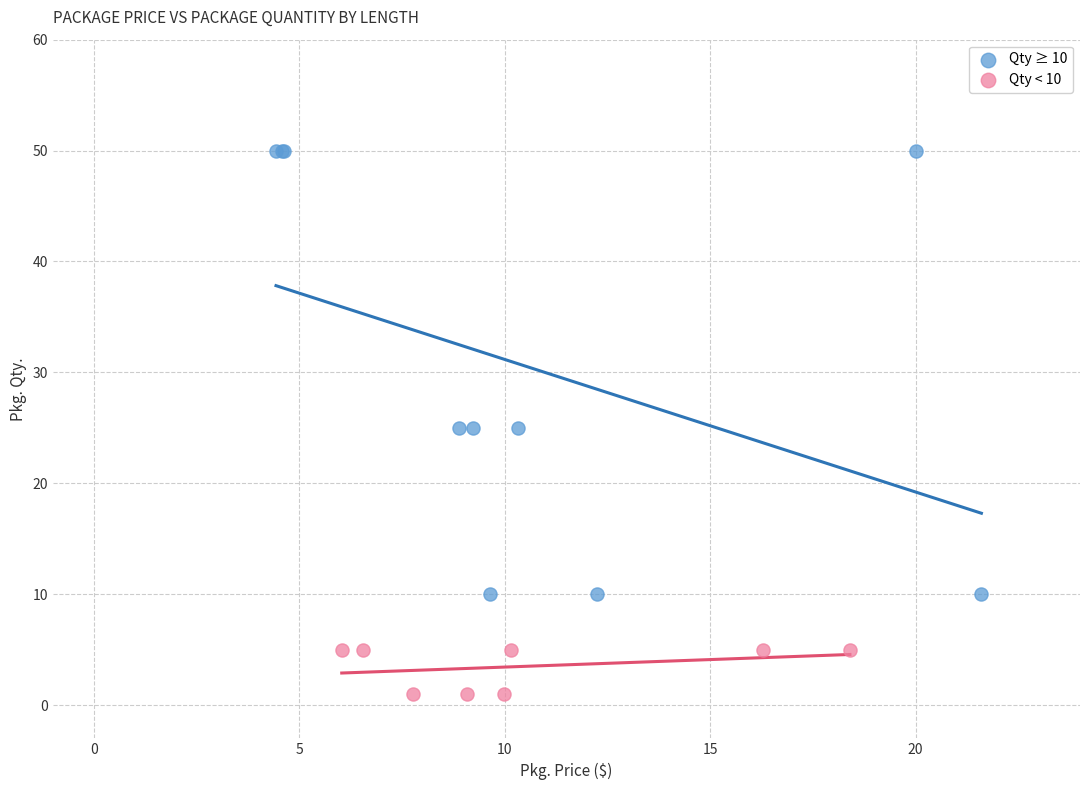

Which series has the largest Y range (max minus min)?

Qty ≥ 10